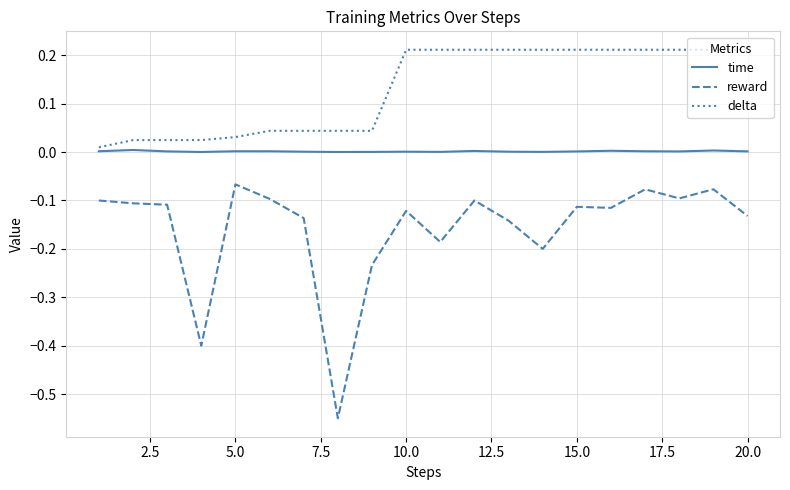

True or false: reward and time cross at least once.

False